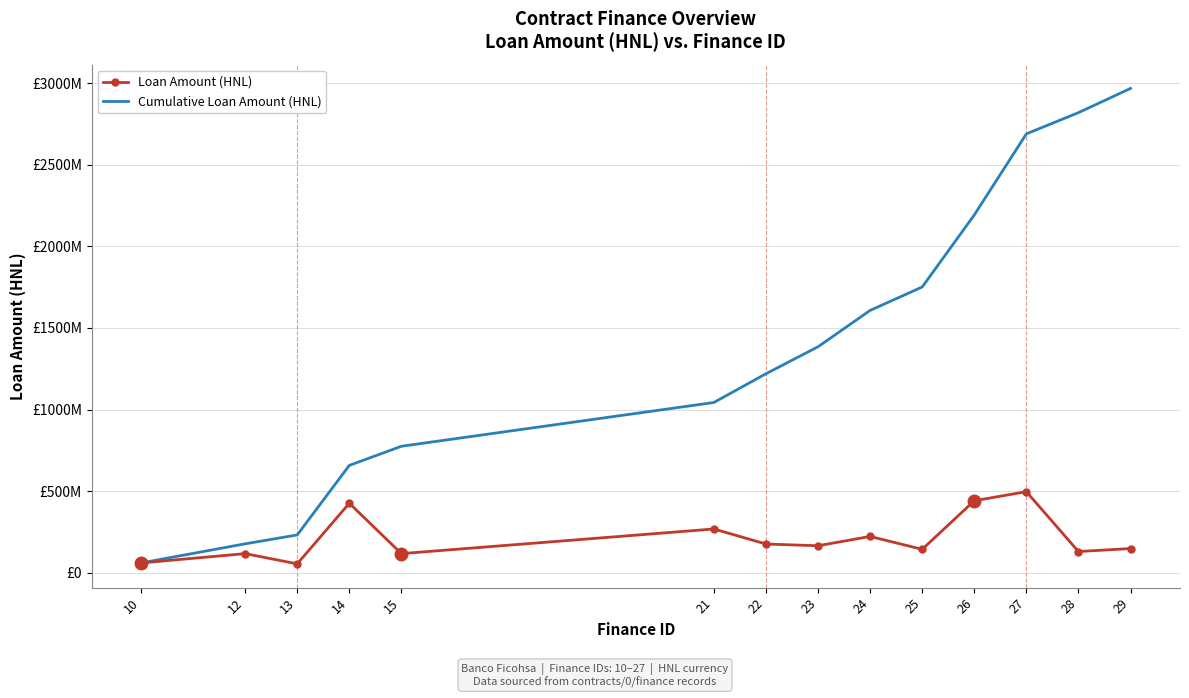

Read the Cumulative Loan Amount (HNL) value at 12.

177250000.0